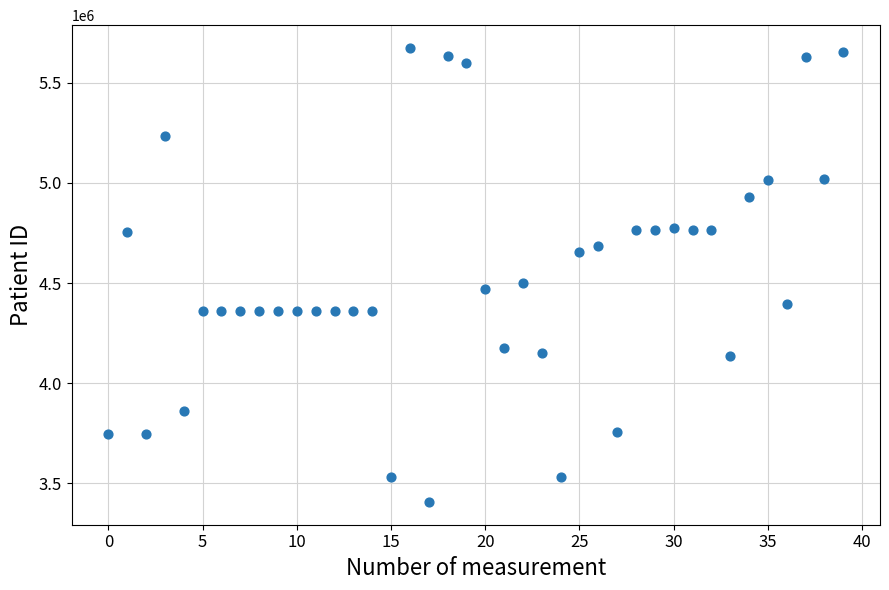

What Y value in the scatter plot is closest to 4540351?

4499441